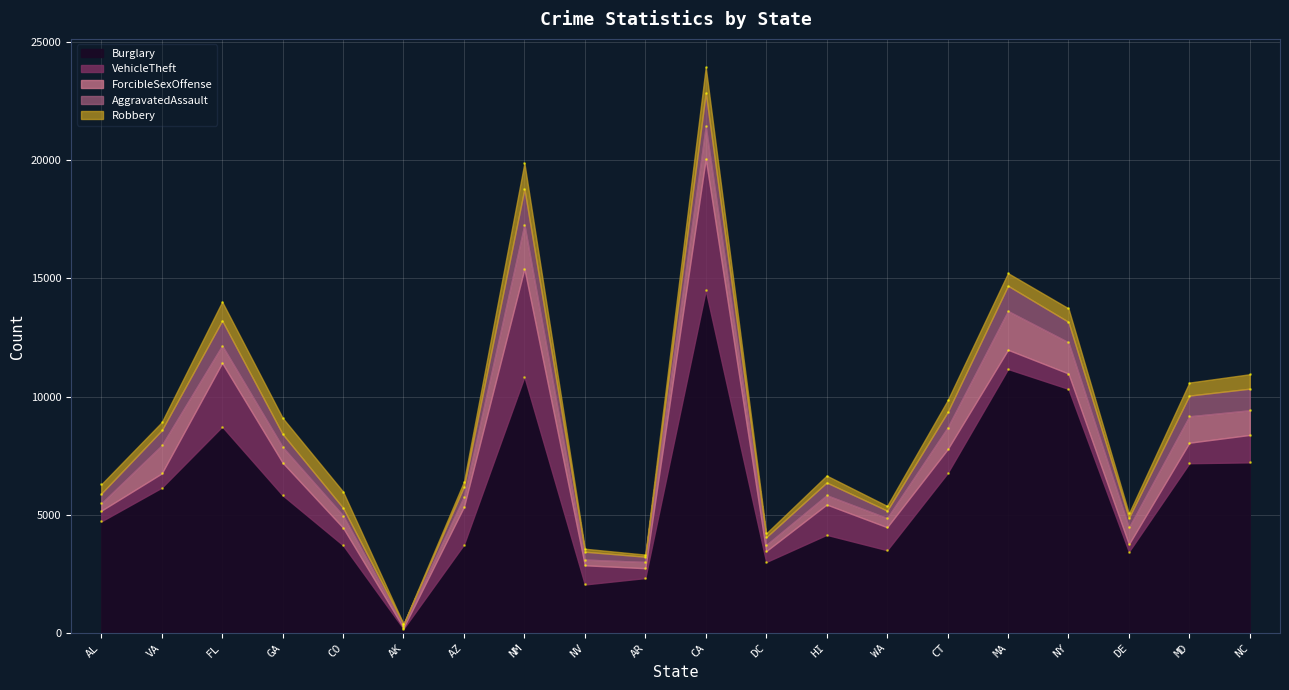

Which series has the largest total across all categories?

Burglary